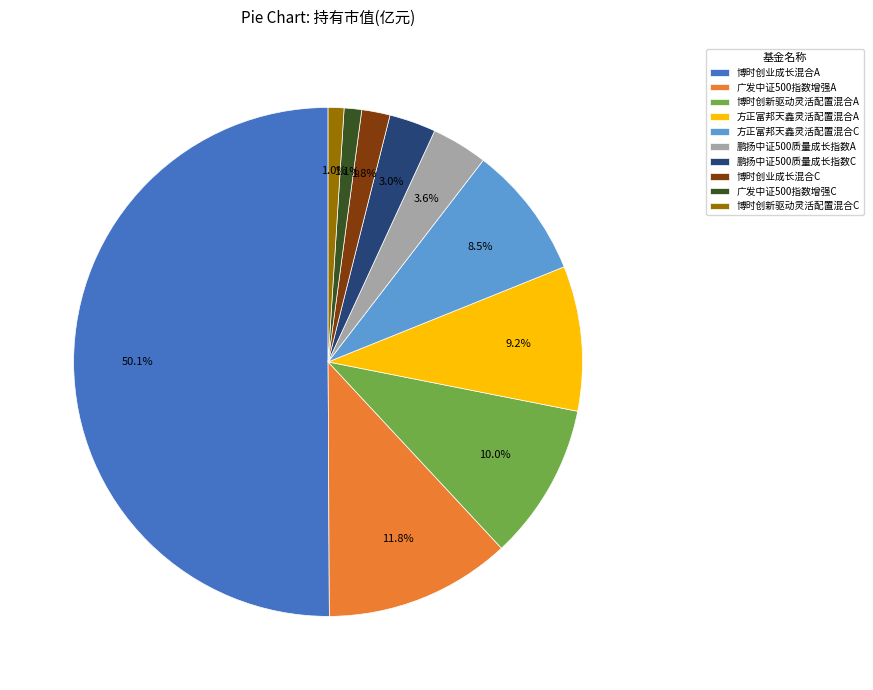

To the nearest percent, what portion does 博时创新驱动灵活配置混合C represent?

1%